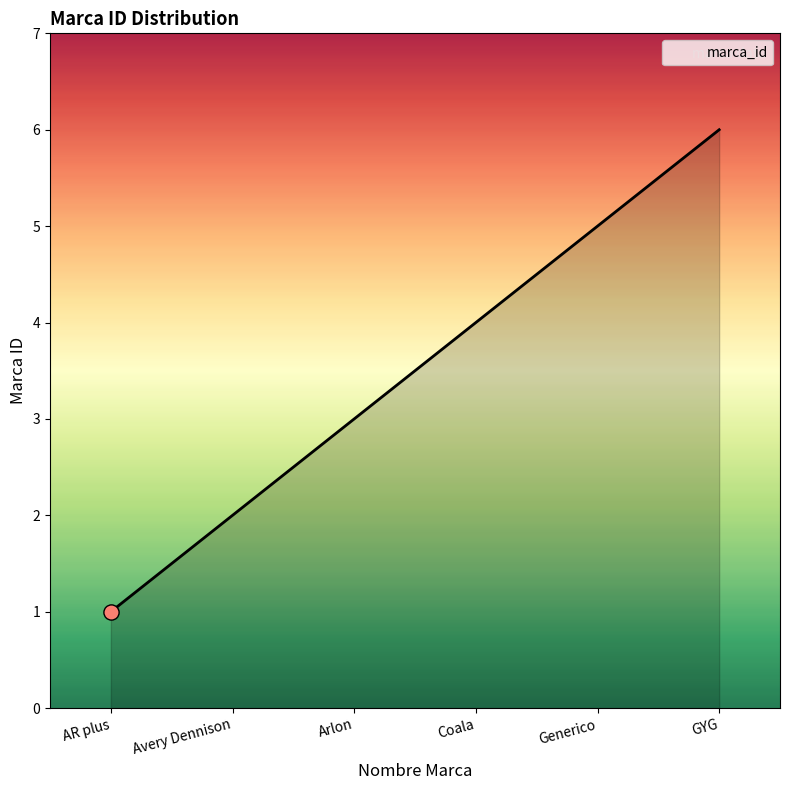

Which has a higher value, Arlon or Generico?

Generico